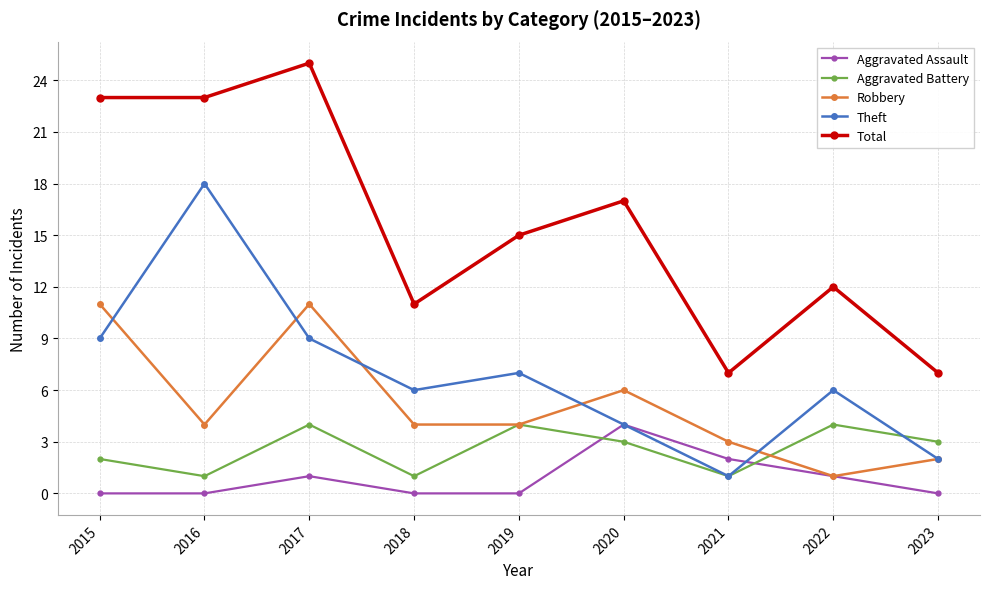

Reading left to right, extract all data points from this chart.

Aggravated Assault: 0	0	1	0	0	4	2	1	0
Aggravated Battery: 2	1	4	1	4	3	1	4	3
Robbery: 11	4	11	4	4	6	3	1	2
Theft: 9	18	9	6	7	4	1	6	2
Total: 23	23	25	11	15	17	7	12	7